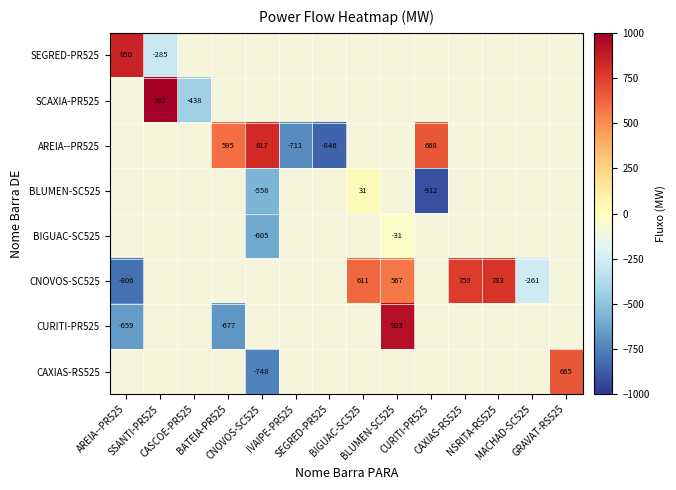

The BLUMEN-SC525 series shows 31.0 at BIGUAC-SC525. True or false?

True